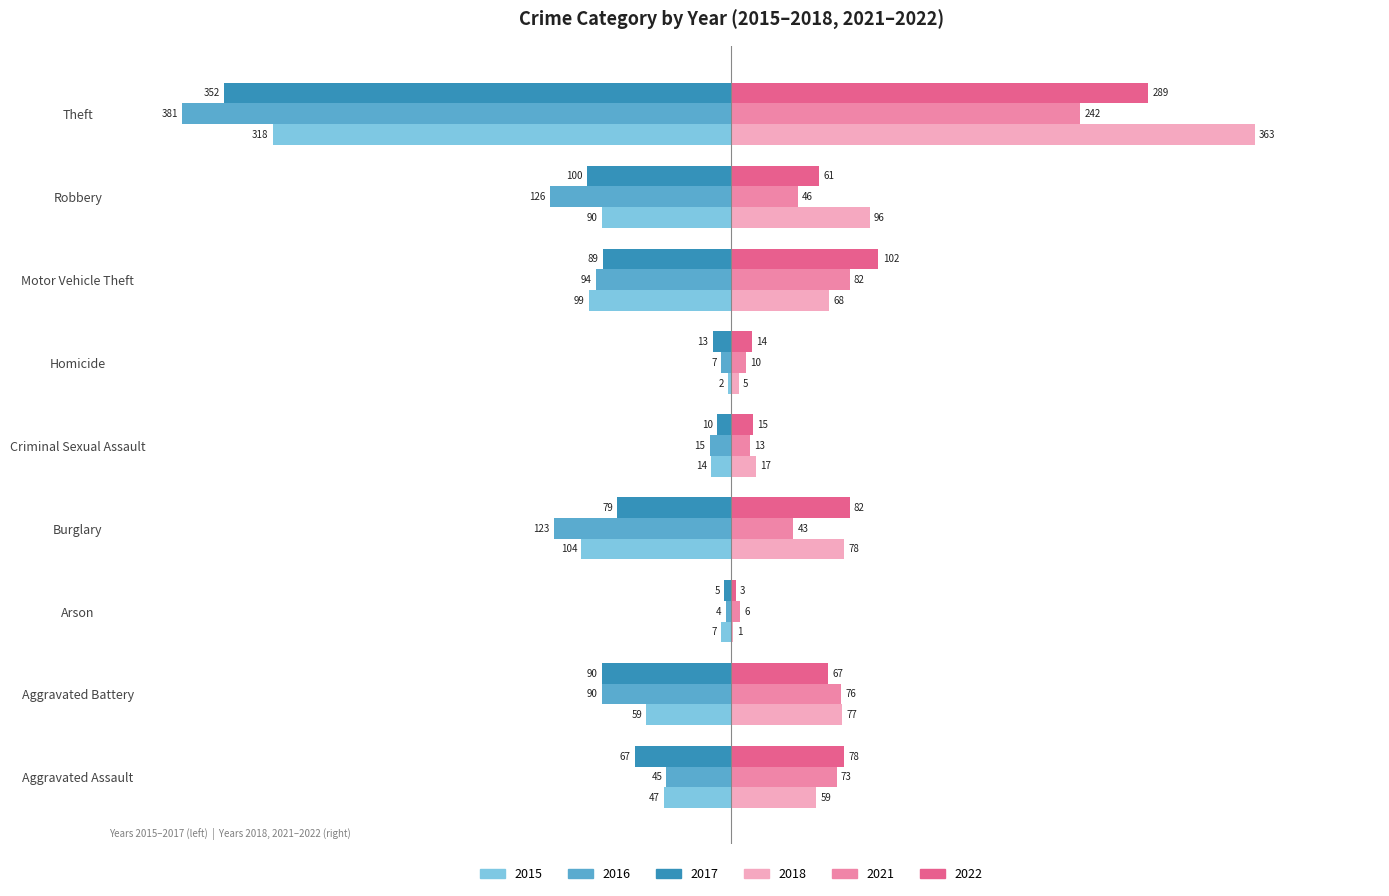

Which category has the highest value across all series?

Theft